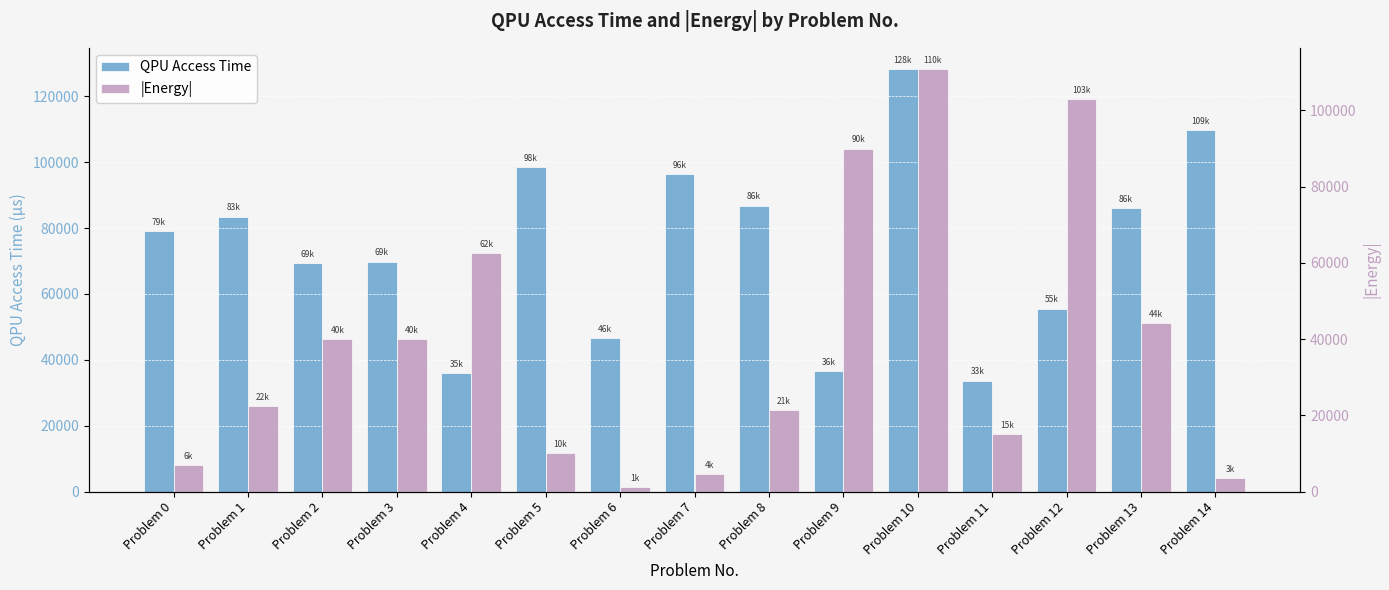

What is the approximate value of |Energy| at Problem 7, to the nearest 10?

4620